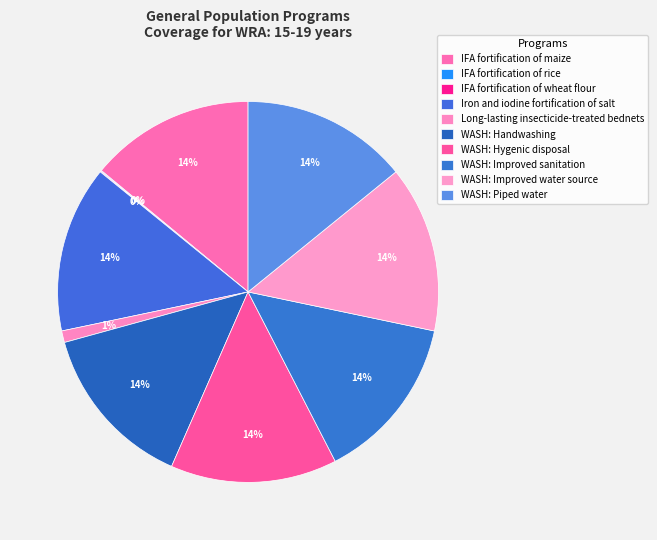

What is the total percentage of Long-lasting insecticide-treated bednets and IFA fortification of rice?

1.1%